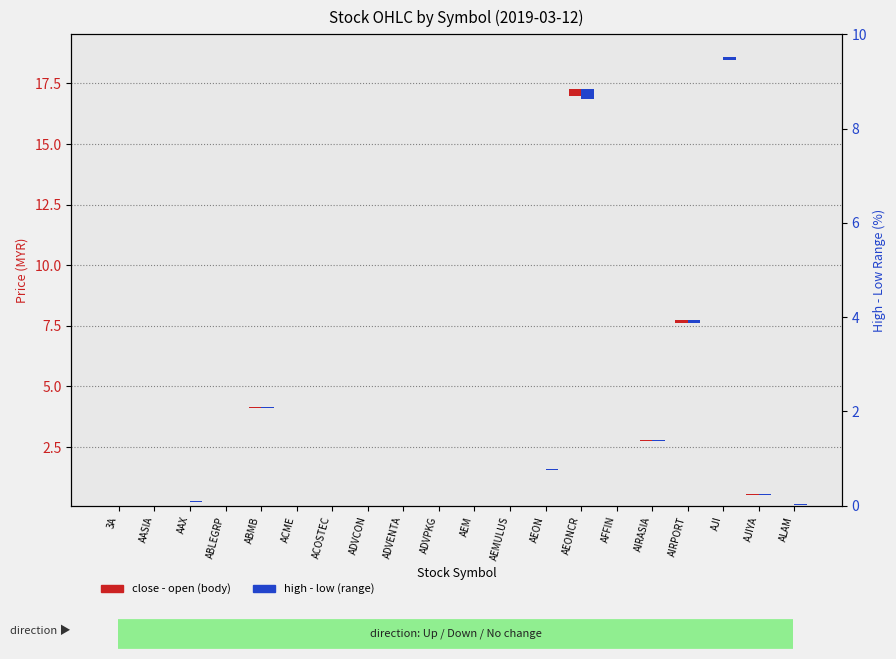

What is the difference between the maximum and minimum values in the close - open (body) series?

0.3